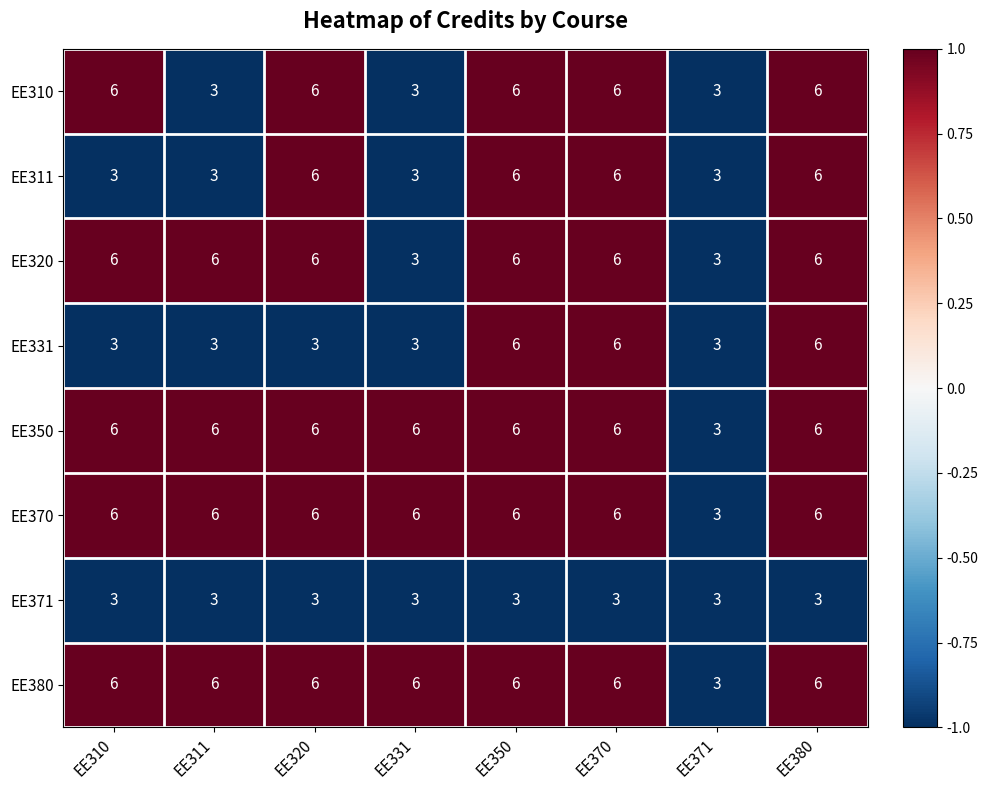

What is the approximate value of EE320 at EE311?

6